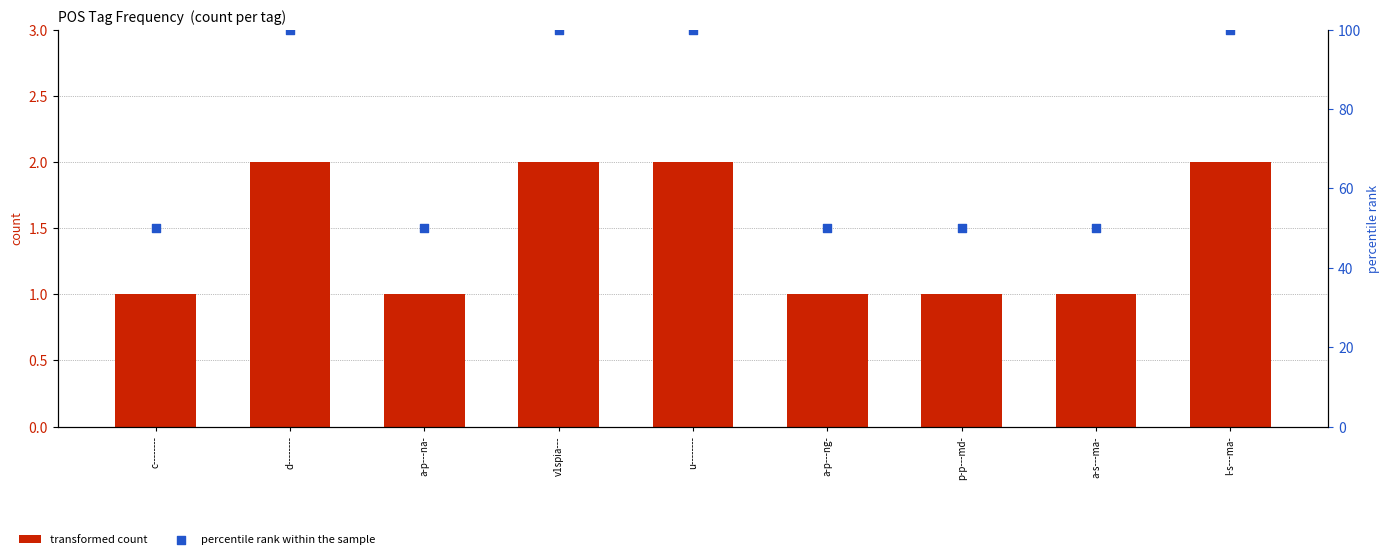

At how many categories does at least one series exceed 69?

4